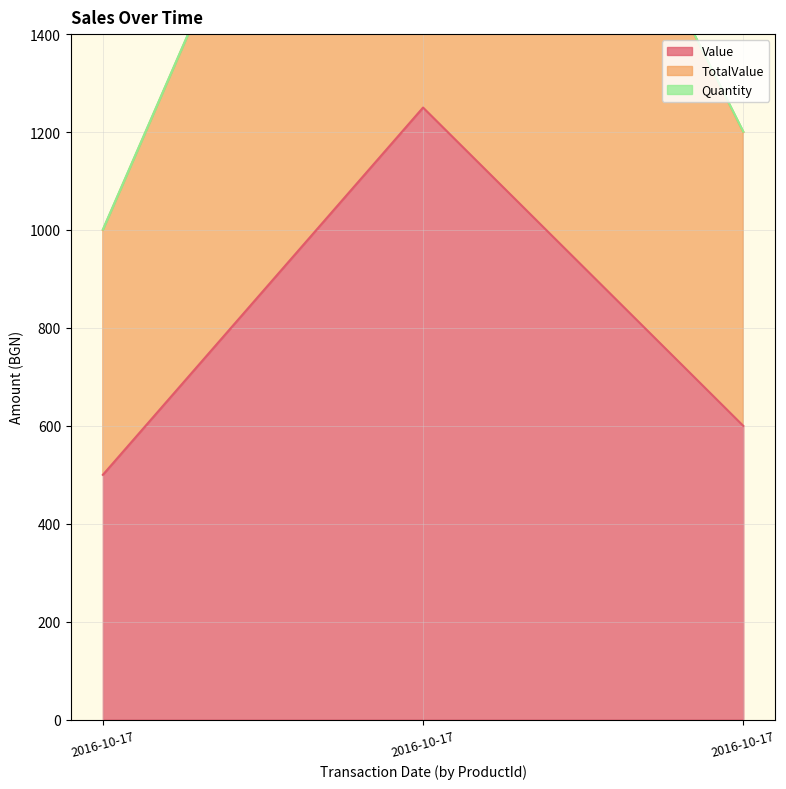

How many values in the Value series are below 600?

1